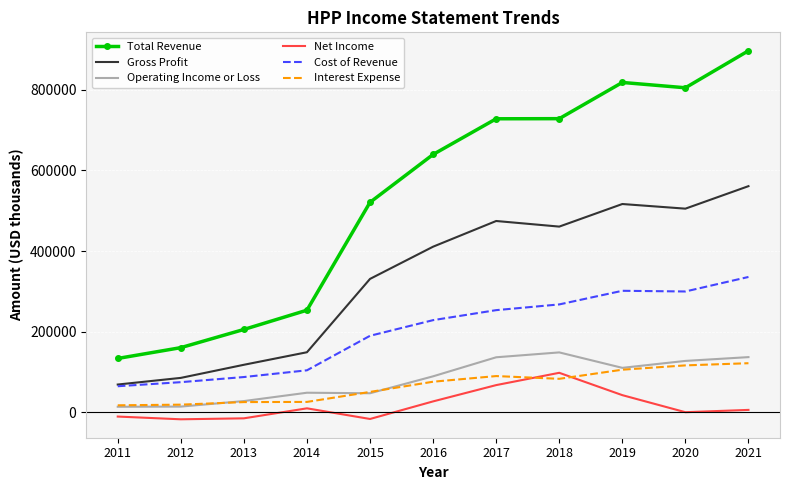

The value of Total Revenue at 2017 is 1212112. True or false?

False